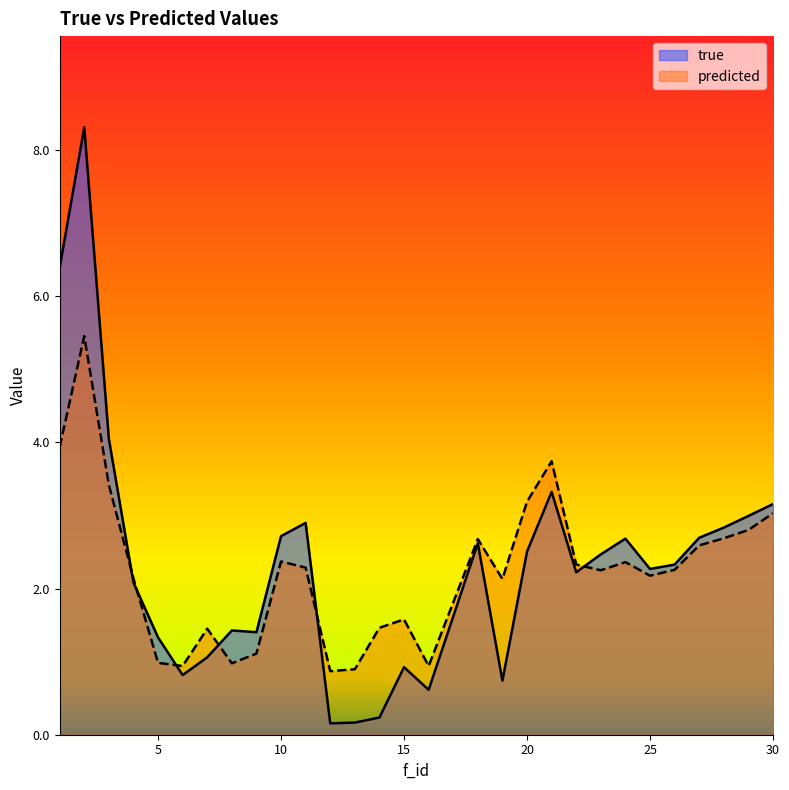

Reading left to right, what are all the values shown in this chart?

true: 1=6.4	2=8.3	3=4.0	4=2.1	5=1.3	6=0.8	7=1.1	8=1.4	9=1.4	10=2.7	11=2.9	12=0.2	13=0.2	14=0.2	15=0.9	16=0.6	18=2.6	19=0.7	20=2.5	21=3.3	22=2.2	23=2.5	24=2.7	25=2.3	26=2.3	27=2.7	28=2.8	29=3.0	30=3.2
predicted: 1=3.9	2=5.5	3=3.4	4=2.1	5=1.0	6=0.9	7=1.5	8=1.0	9=1.1	10=2.4	11=2.3	12=0.9	13=0.9	14=1.5	15=1.6	16=0.9	18=2.7	19=2.1	20=3.2	21=3.7	22=2.3	23=2.3	24=2.4	25=2.2	26=2.3	27=2.6	28=2.7	29=2.8	30=3.0